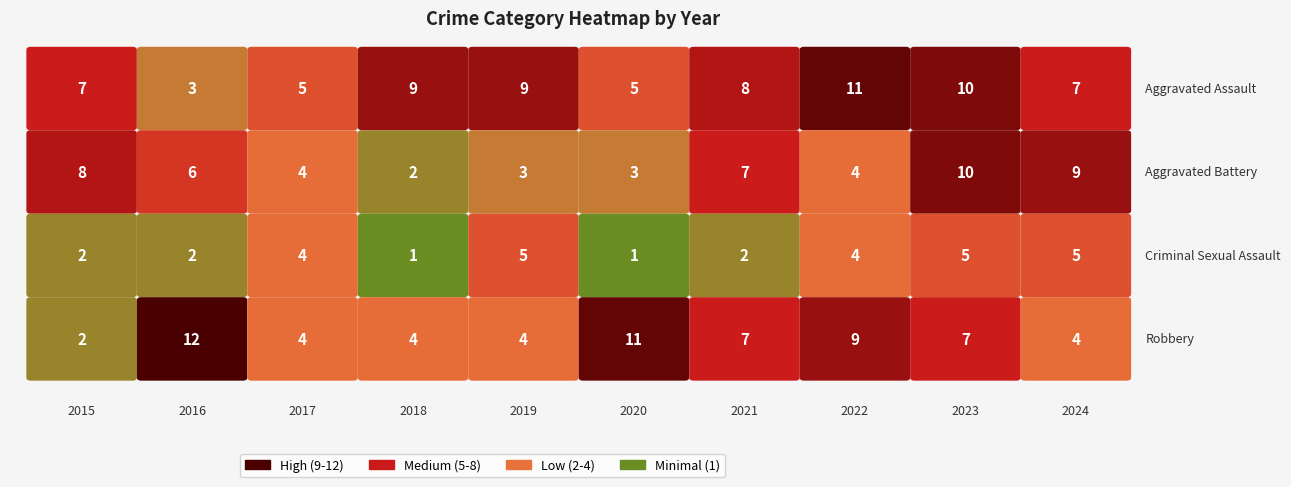

How many distinct data groups are displayed?

4